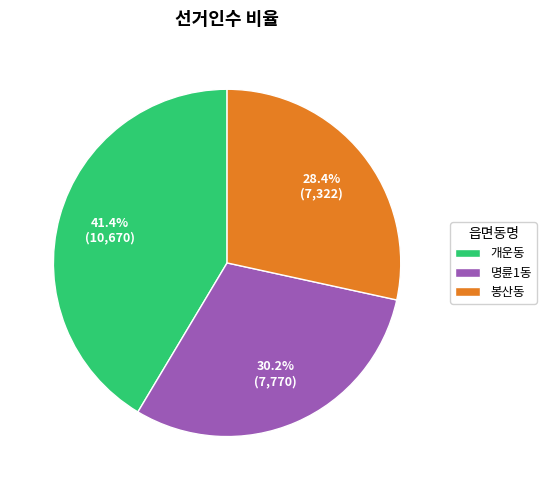

Does 명륜1동 account for over 50% of the chart?

No